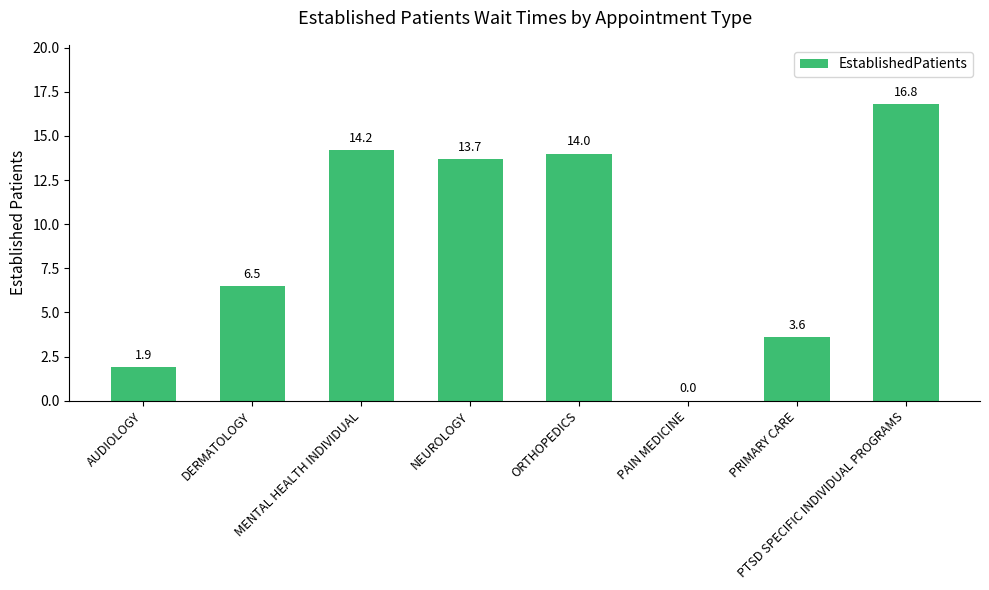

The value at DERMATOLOGY is 3.7. True or false?

False